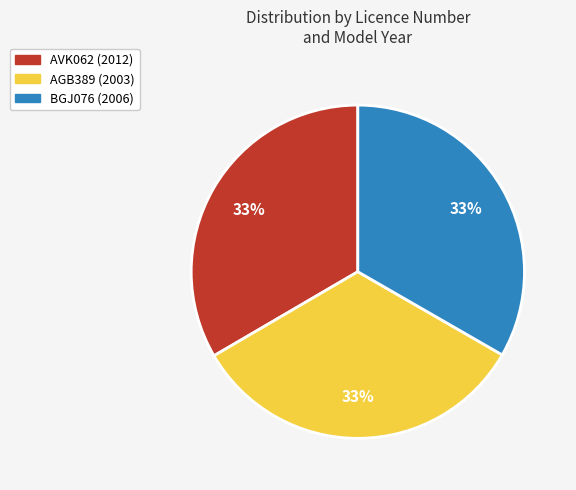

Do AGB389 and BGJ076 together represent more than half of the pie?

Yes